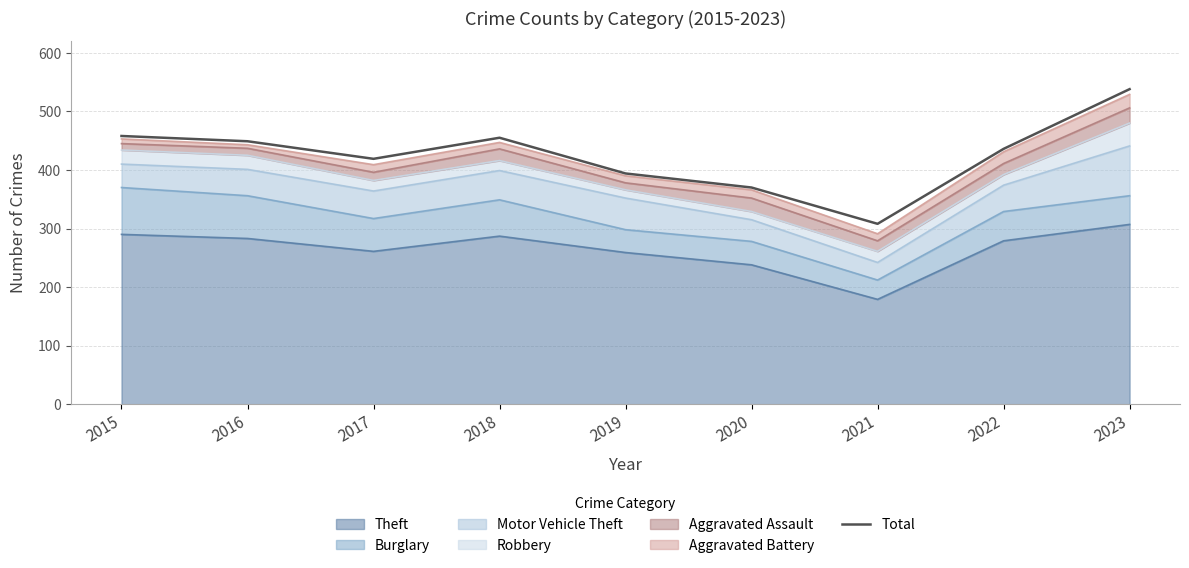

Does the chart have visible grid lines?

Yes